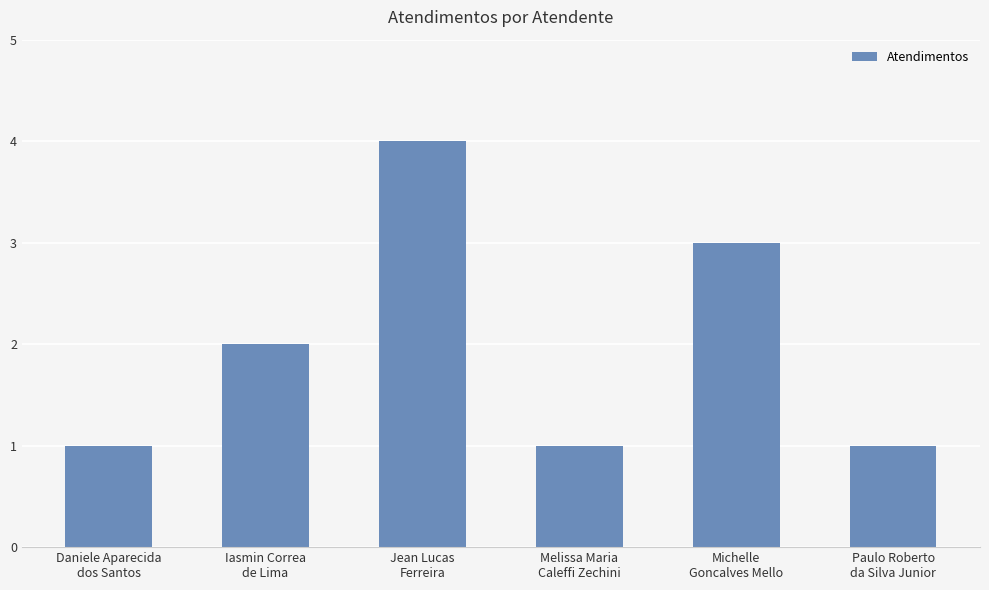

What is the maximum value shown in the chart?

4